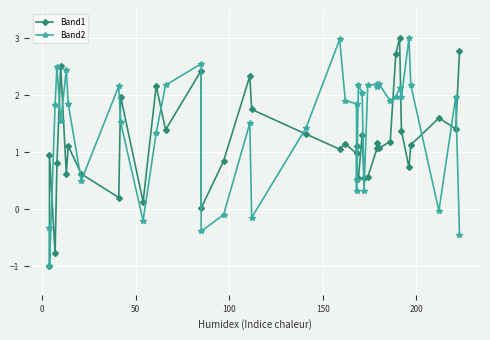

In Band1, how many points are lower than both neighbors (excluding endpoints)?

13